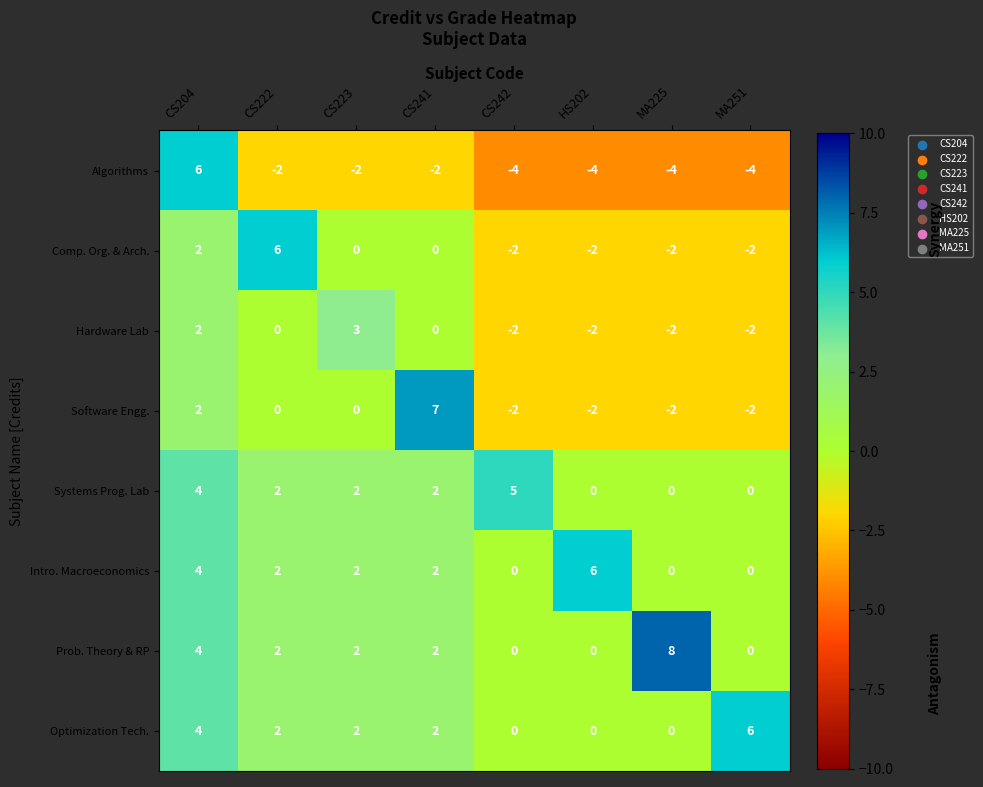

The Algorithms series shows 6 at CS204. True or false?

True